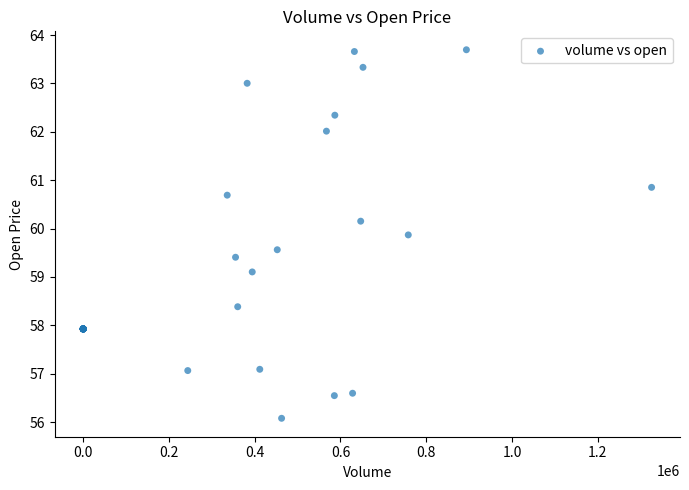

What Y value in the scatter plot is closest to 59?

59.1